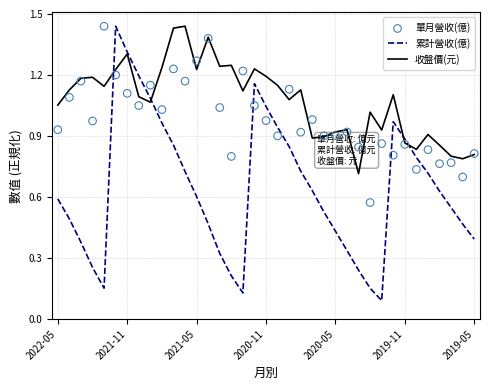

Which series has the largest Y range (max minus min)?

累計營收(億)